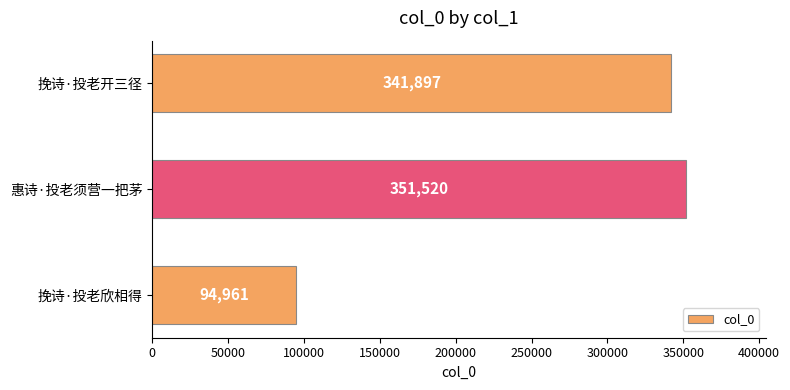

The value at 惠诗·投老须营一把茅 is 99572. True or false?

False